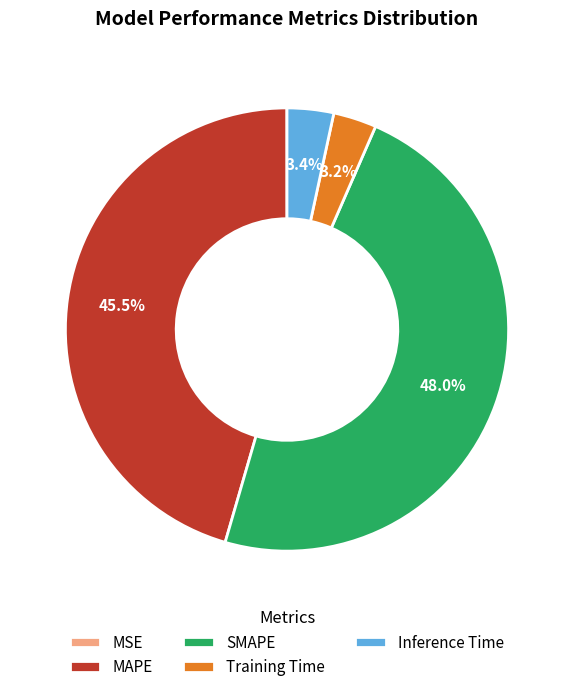

To the nearest percent, what is the average slice percentage?

20%